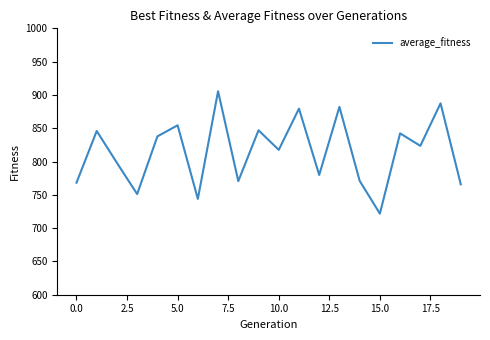

What is the smallest value displayed?

721.8